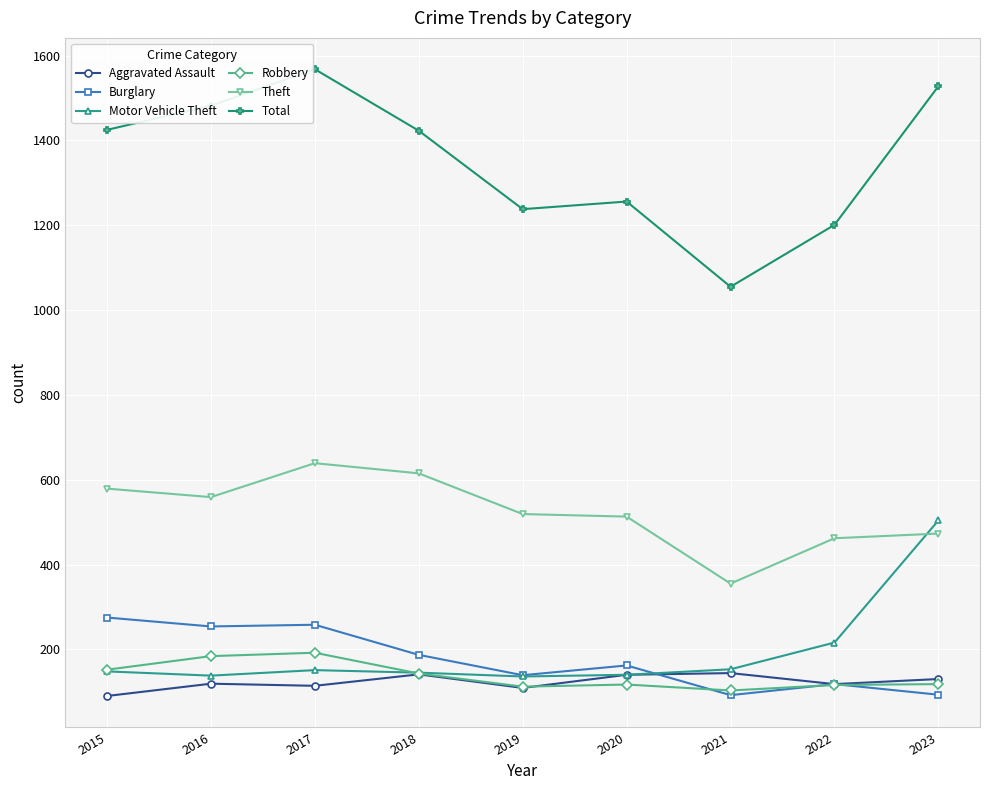

True or false: Total has more than 2 interior local peaks.

False